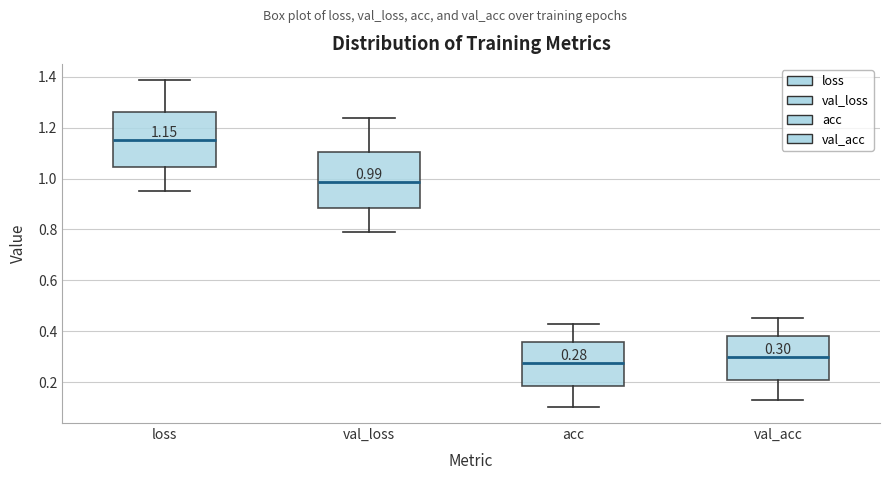

Which box's median line is the highest?

loss